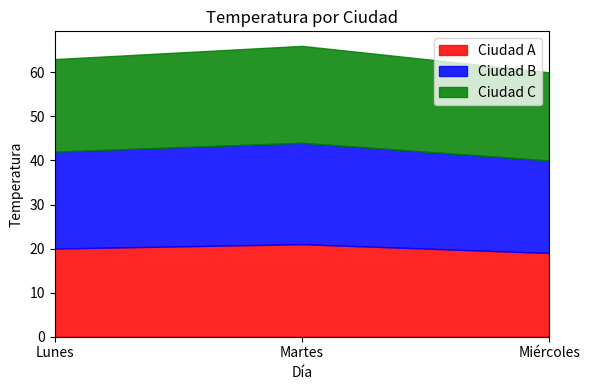

What is the label of the 2nd point from the right?

Martes